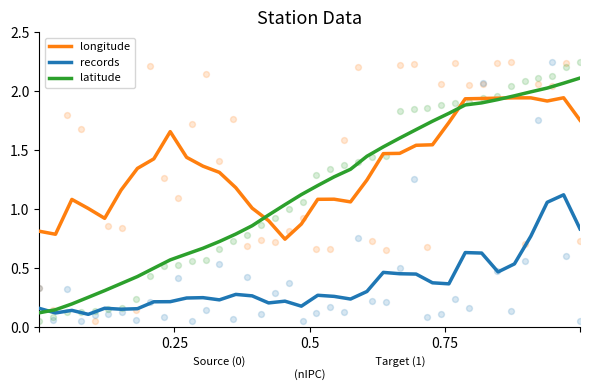

True or false: records and longitude cross at least once.

False